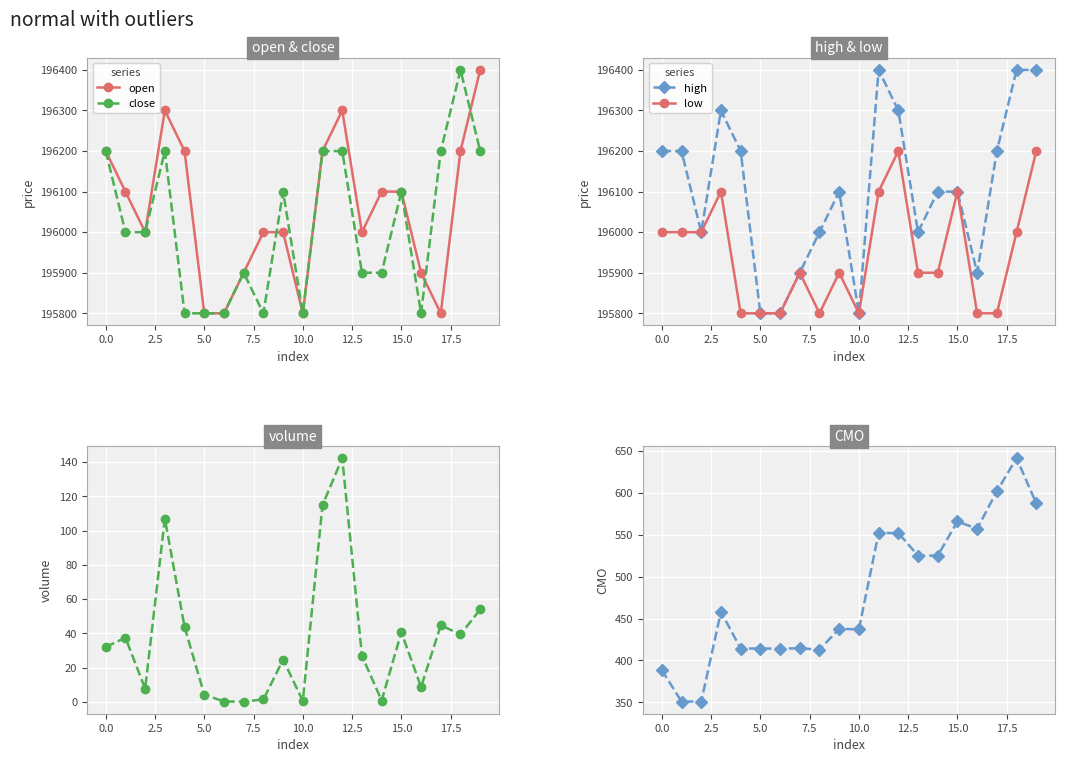

Where does the low series first go above 195900?

0.0